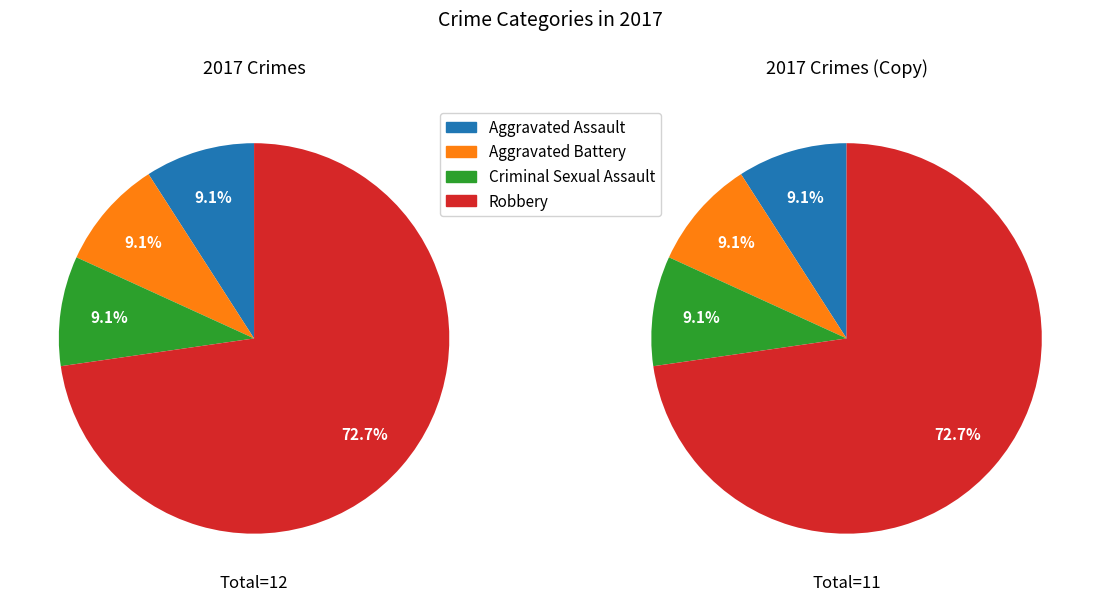

Which slice represents more than half of the pie?

Robbery